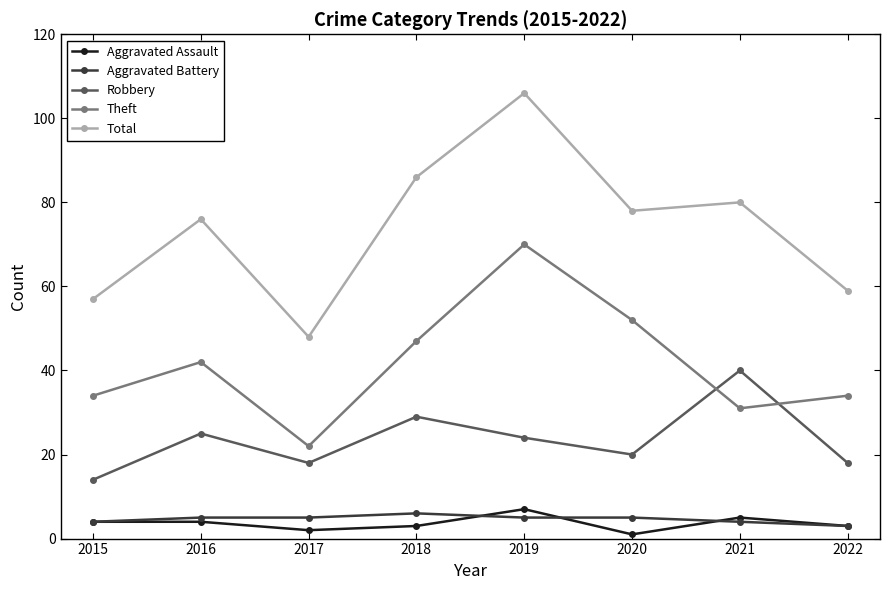

Reading right to left, extract all data points from this chart.

Aggravated Assault: 3	5	1	7	3	2	4	4
Aggravated Battery: 3	4	5	5	6	5	5	4
Robbery: 18	40	20	24	29	18	25	14
Theft: 34	31	52	70	47	22	42	34
Total: 59	80	78	106	86	48	76	57